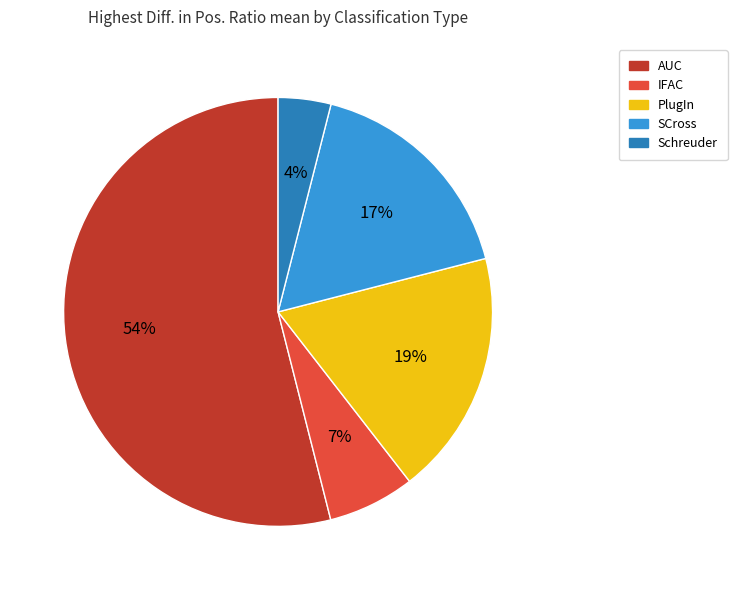

To the nearest percent, what portion does Schreuder represent?

4%